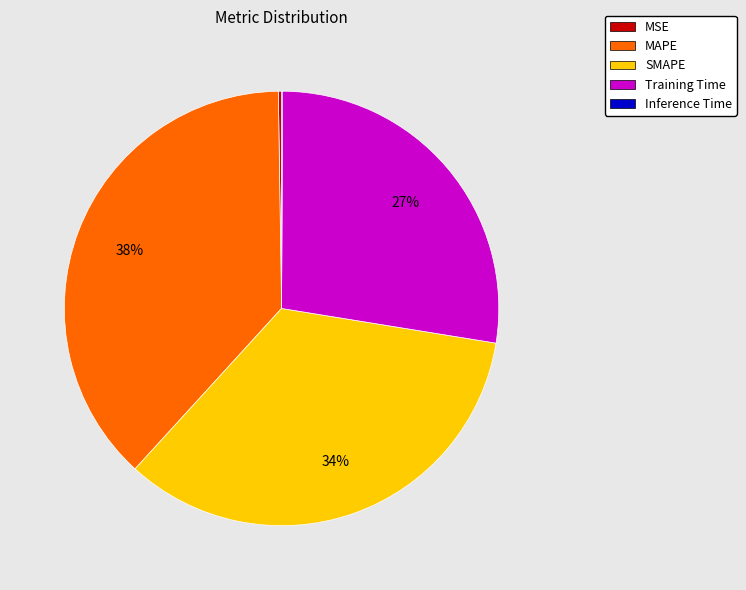

Does any single category account for the majority?

No